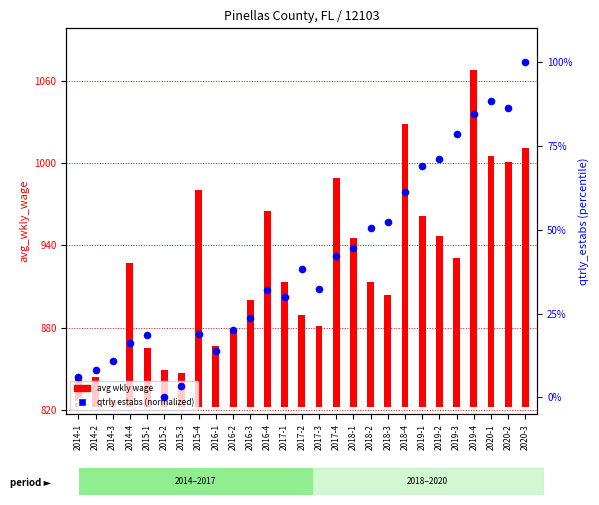

Which series has the widest spread of Y values?

avg wkly wage